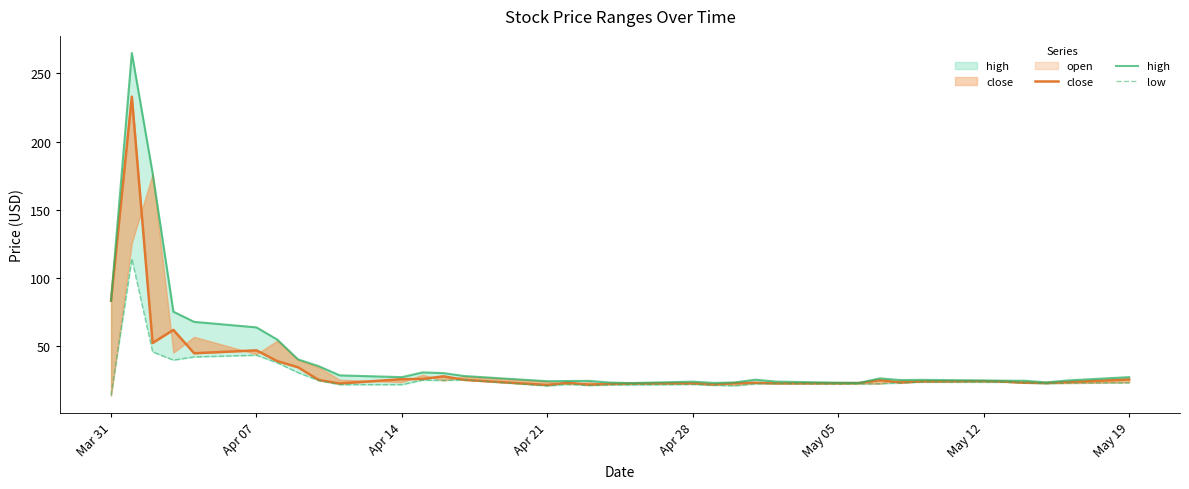

What is the average value of the close series?

35.5